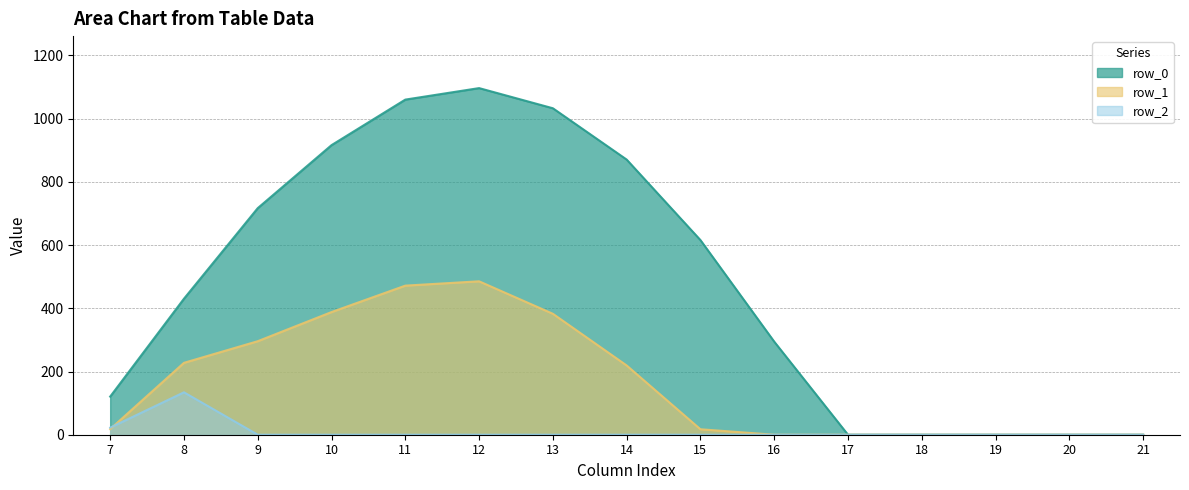

At which category does row_1 reach its first local peak?

12